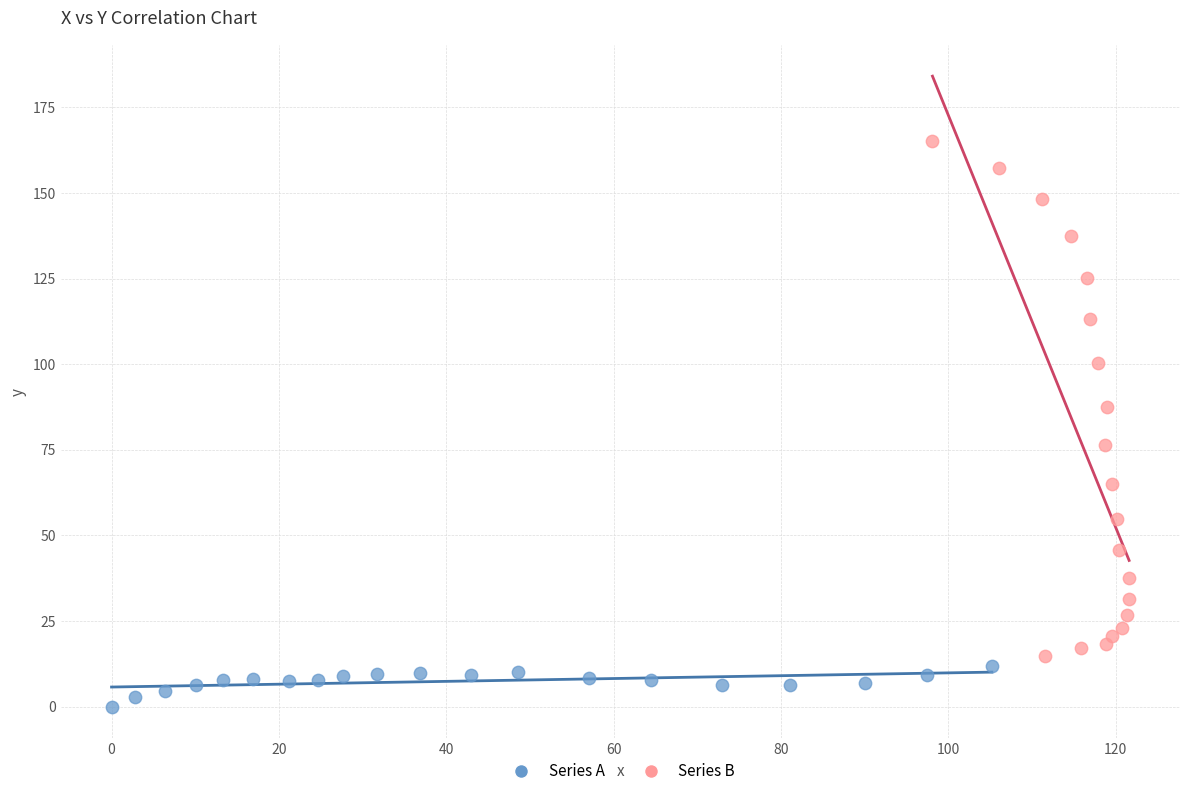

Which series has the widest spread of Y values?

Series B